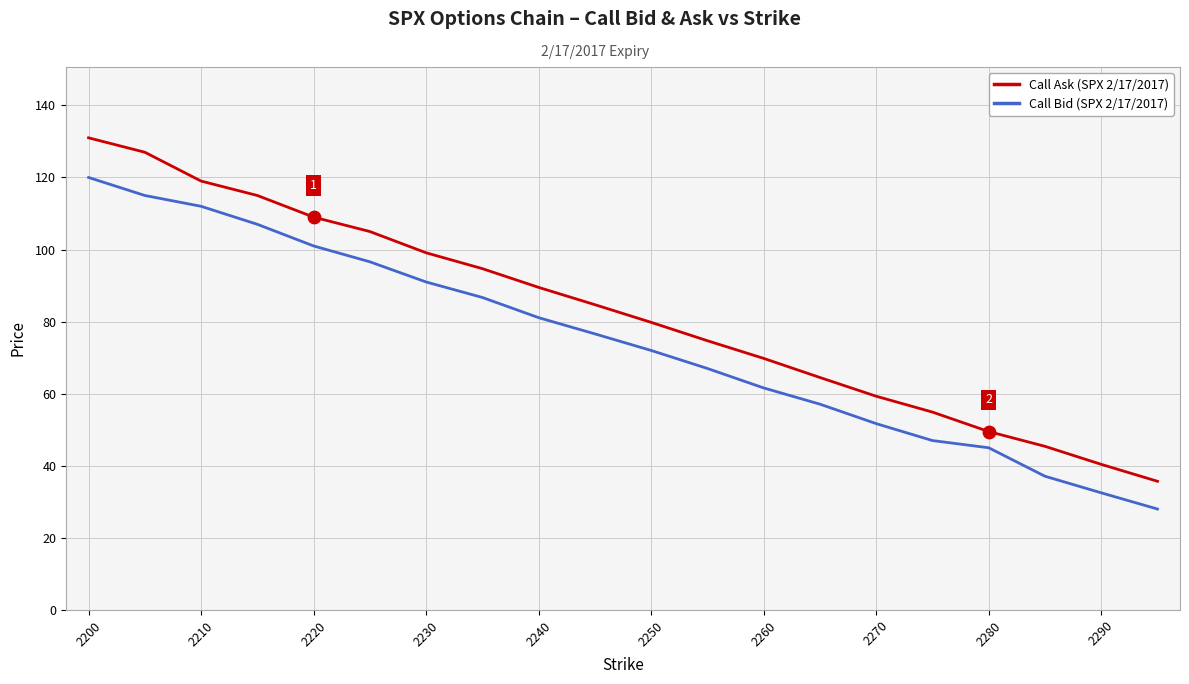

Which series has the largest total across all categories?

Call Ask (SPX 2/17/2017)